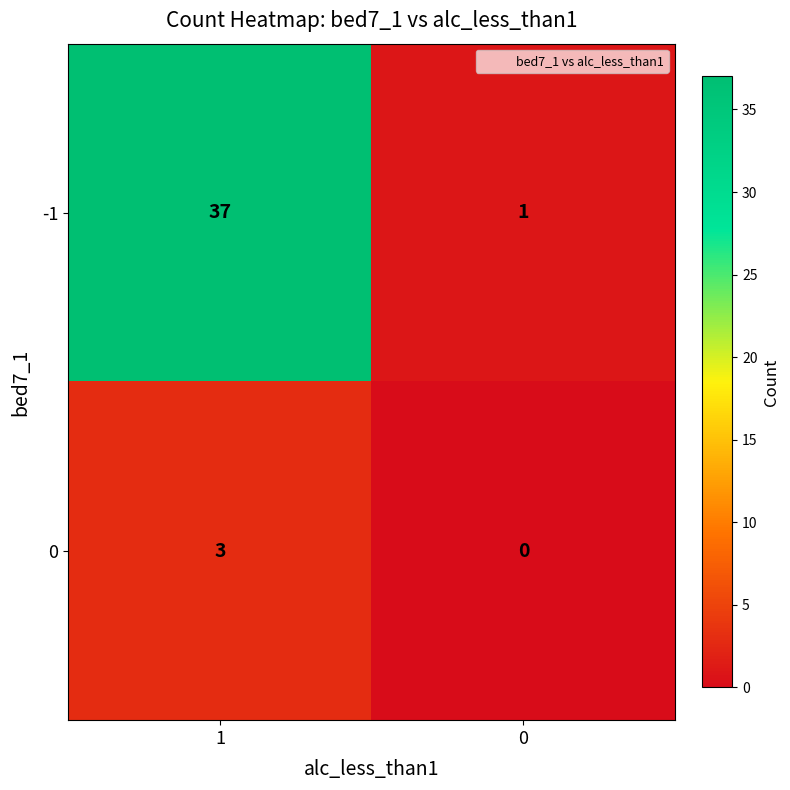

What is the total value across all series at 0?

1